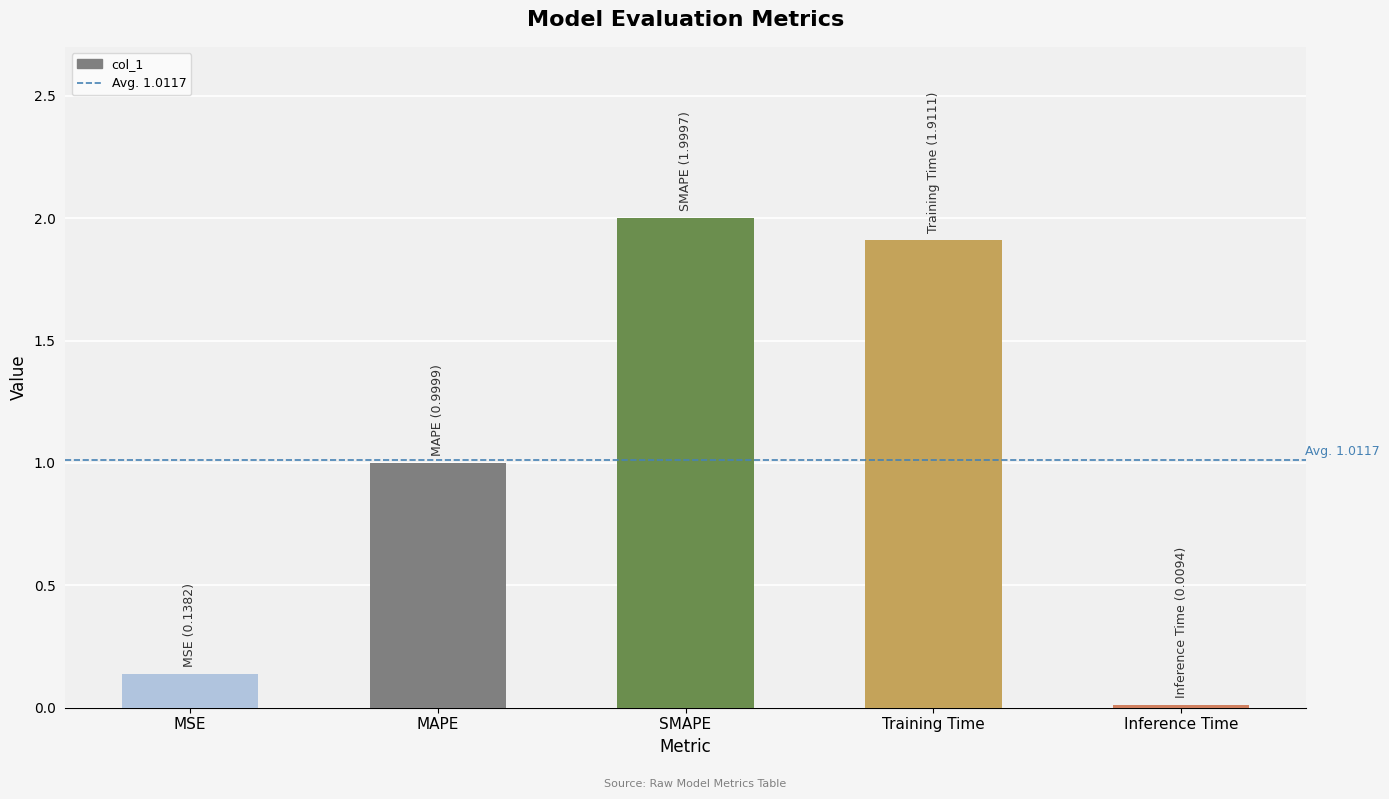

Is it true that the value at Inference Time is 0.0?

True